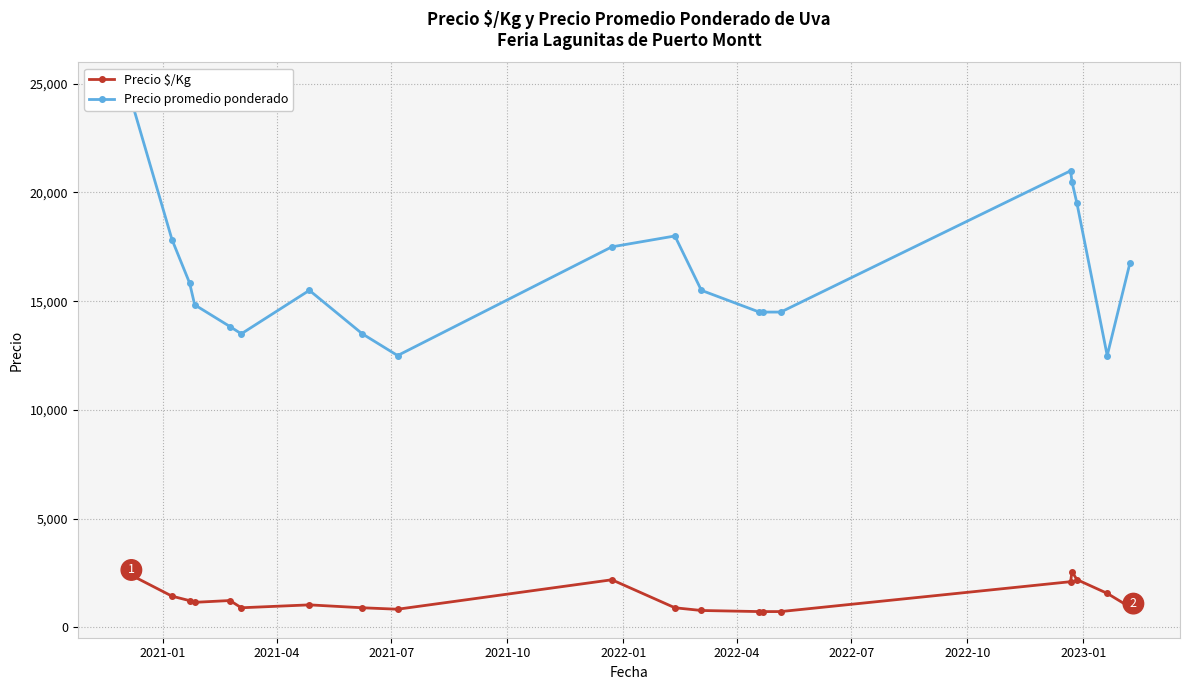

True or false: Precio $/Kg has more than 2 points higher than both neighbors.

True